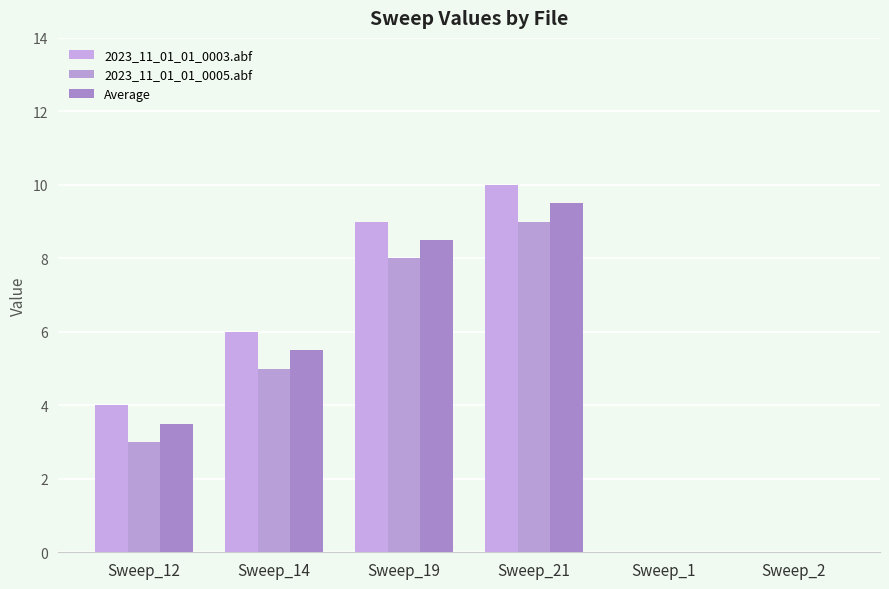

How many series are shown in this chart?

3